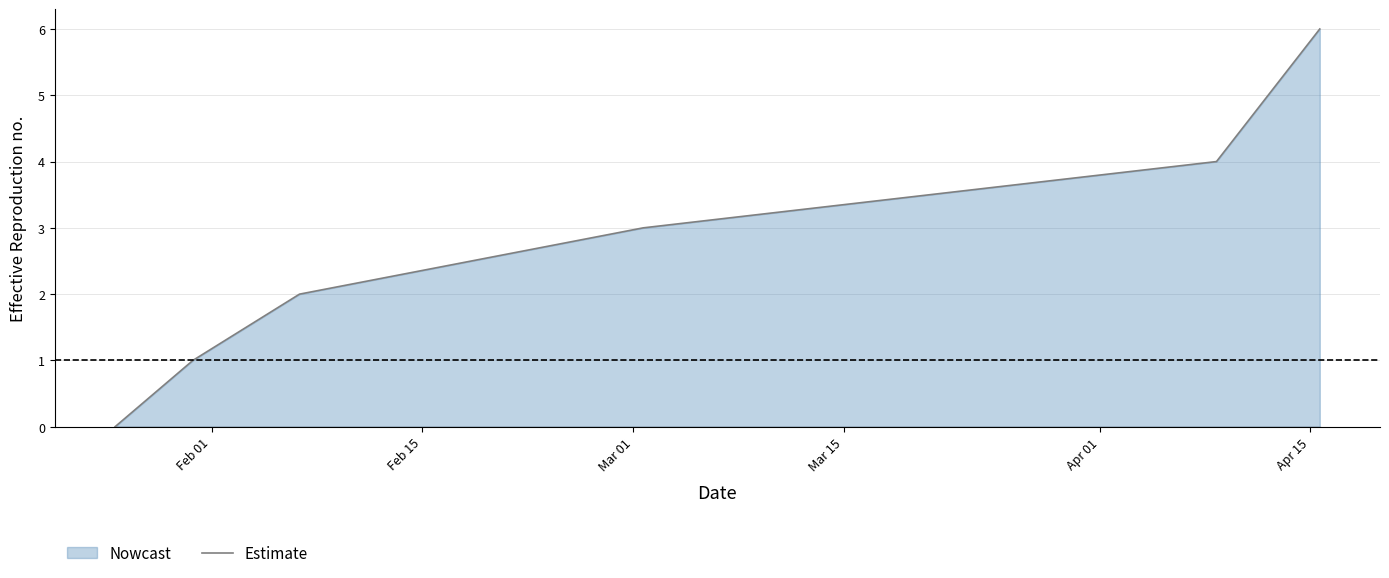

What is the maximum value shown in the chart?

6